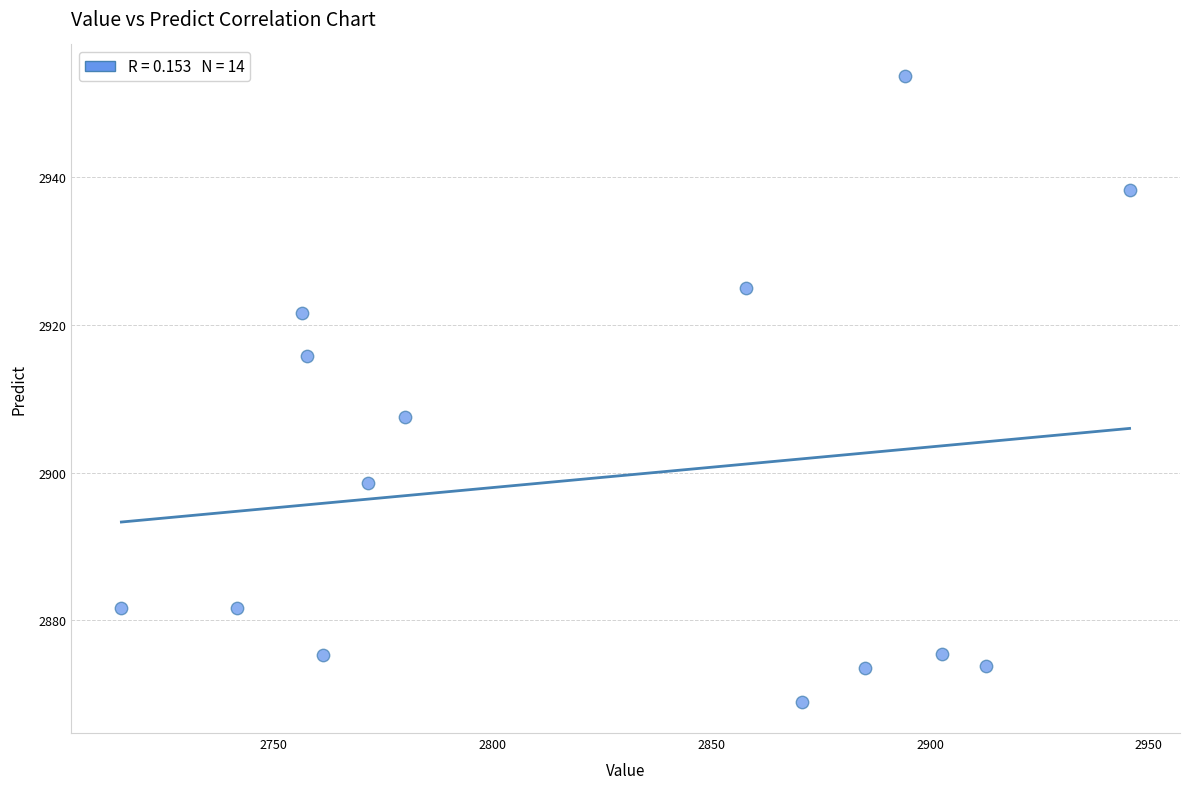

What is the range of X values (max minus min)?

230.4